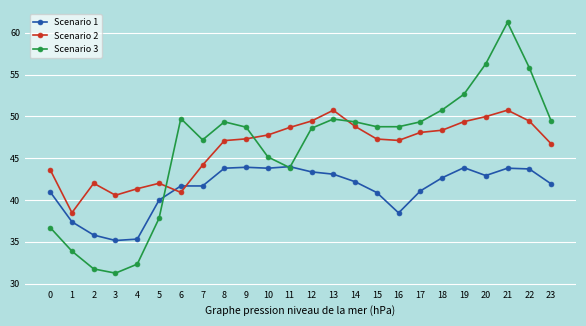

True or false: Scenario 2 has more than 1 points higher than both neighbors.

True